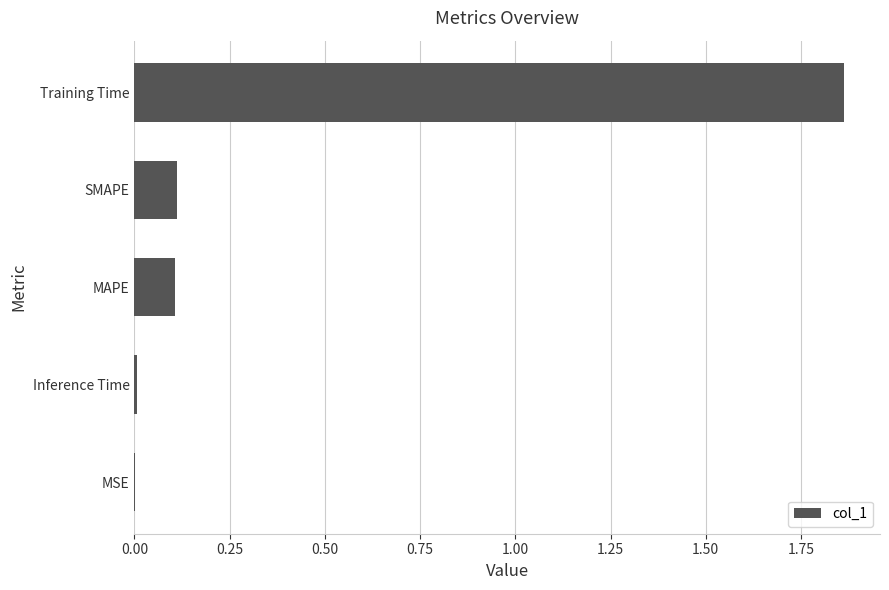

Which has a higher value, MSE or Training Time?

Training Time